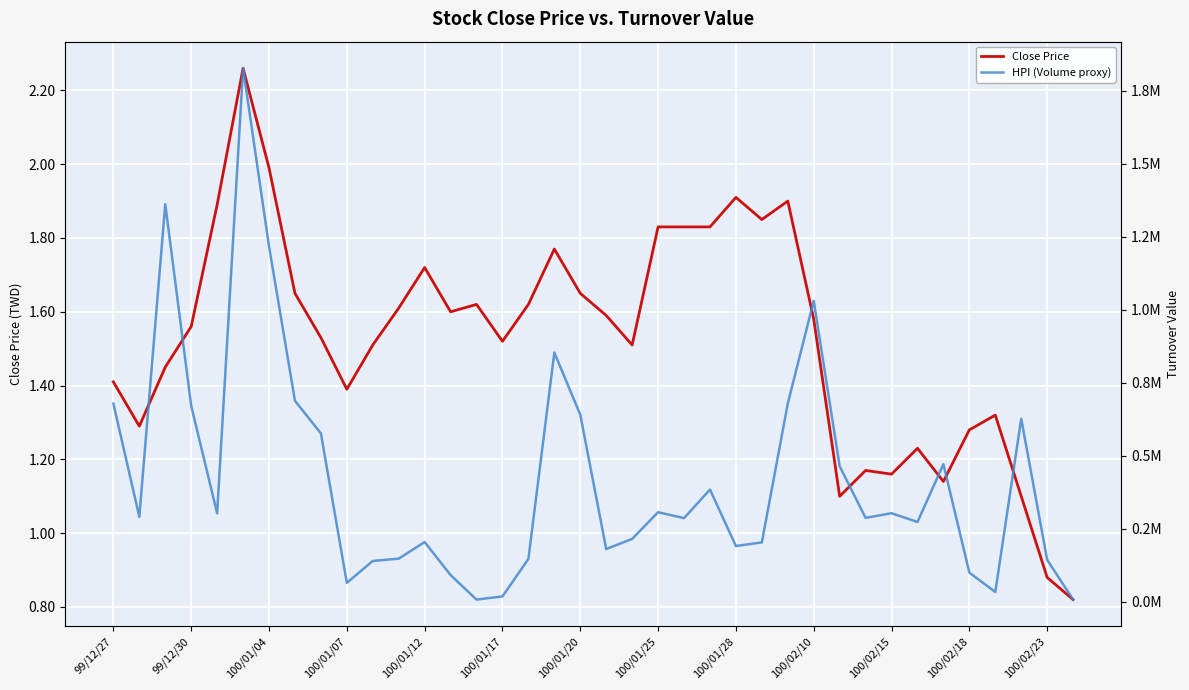

At which label does Close Price first exceed 1?

99/12/27